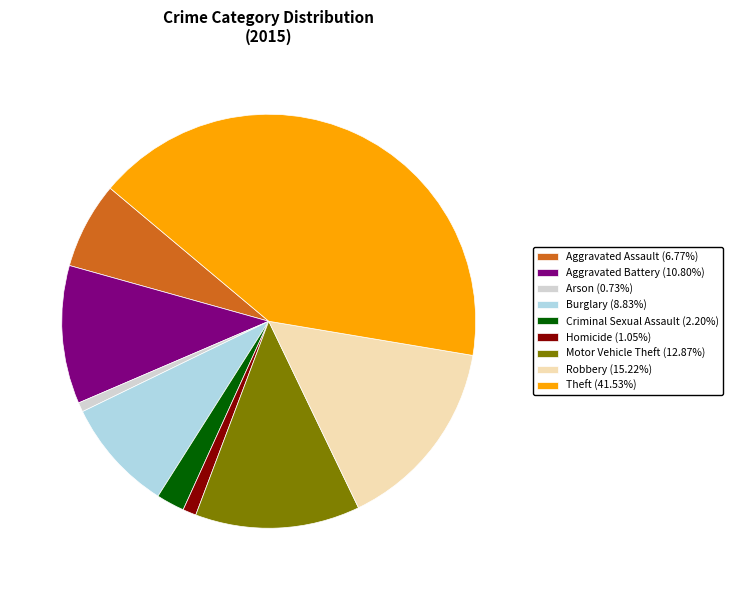

Is Theft the majority of the pie?

No